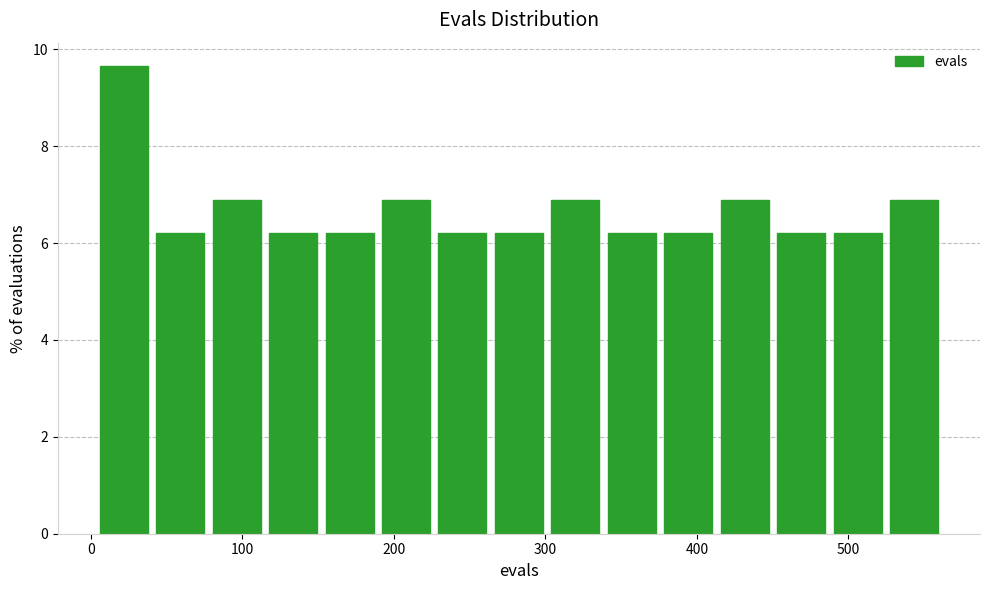

Around what value on the x-axis is the tallest bar? Give the approximate position of its centre, as read against the axis.

20